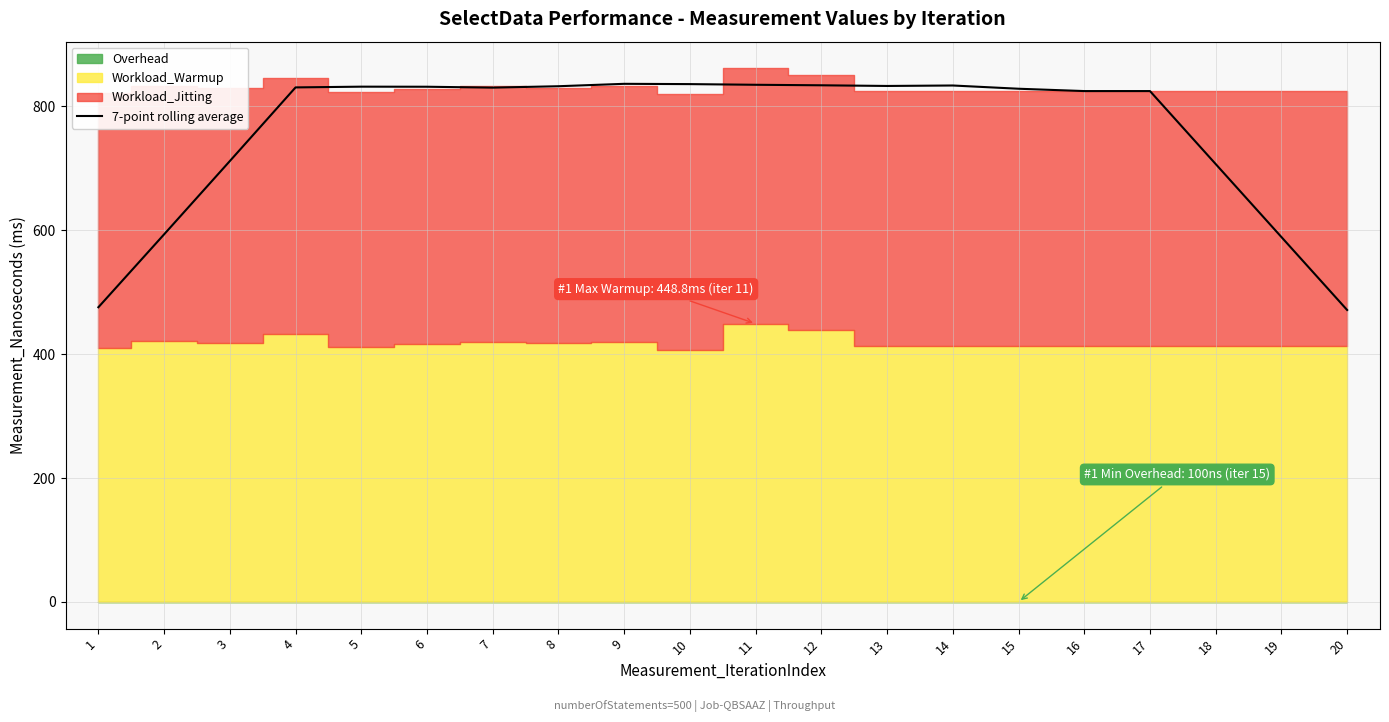

How many values are below 830?

9